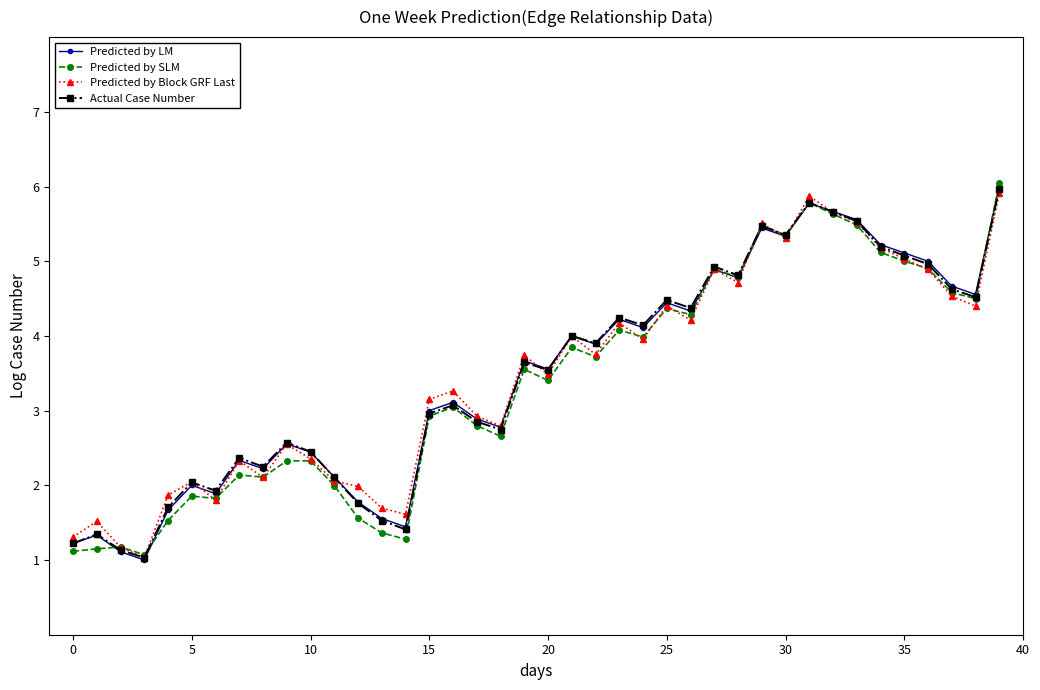

True or false: Predicted by SLM and Predicted by Block GRF Last cross at least once.

True